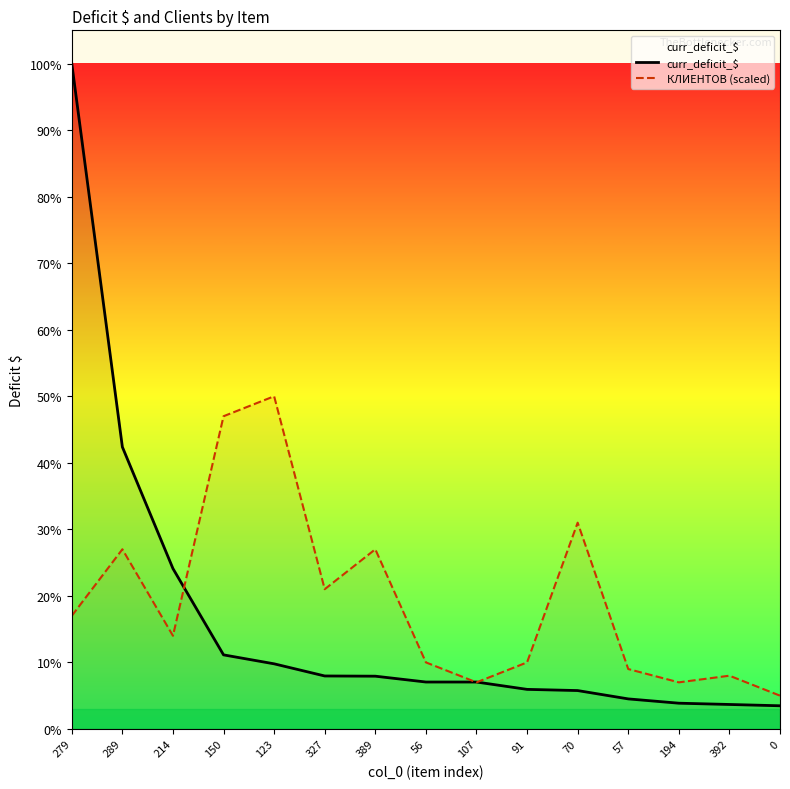

Rank the series at 70 from lowest to highest value.

curr_deficit_$, КЛИЕНТОВ (scaled)